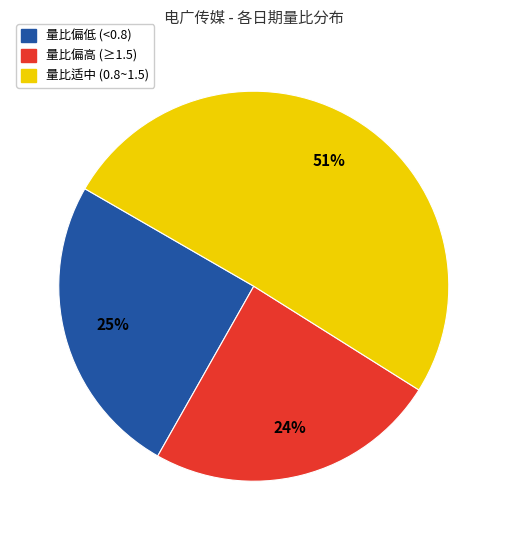

Rank the categories by value from lowest to highest.

量比偏高 (≥1.5), 量比偏低 (<0.8), 量比适中 (0.8~1.5)